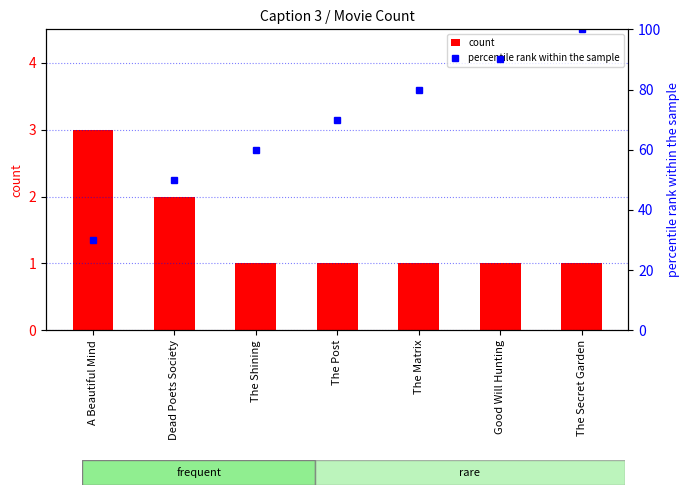

How many distinct data groups are displayed?

2